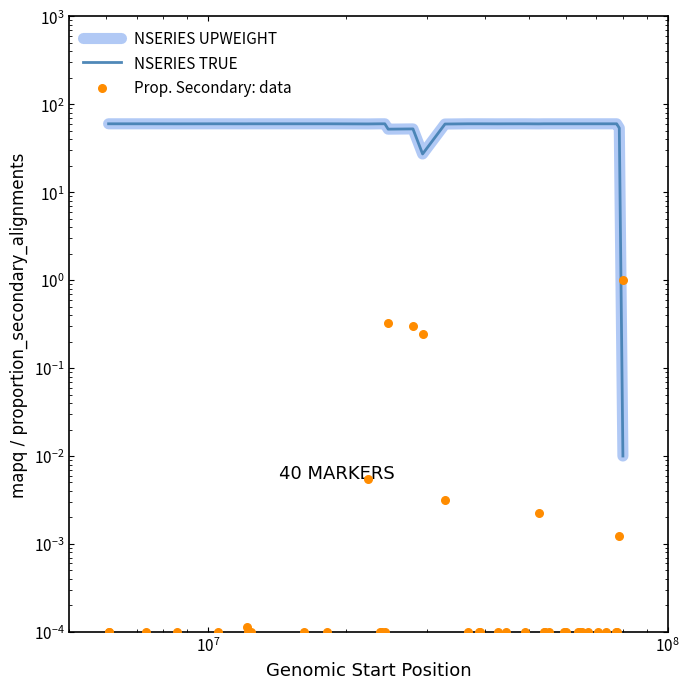

What are all the series names shown in the legend?

NSERIES UPWEIGHT, NSERIES TRUE, Prop. Secondary: data